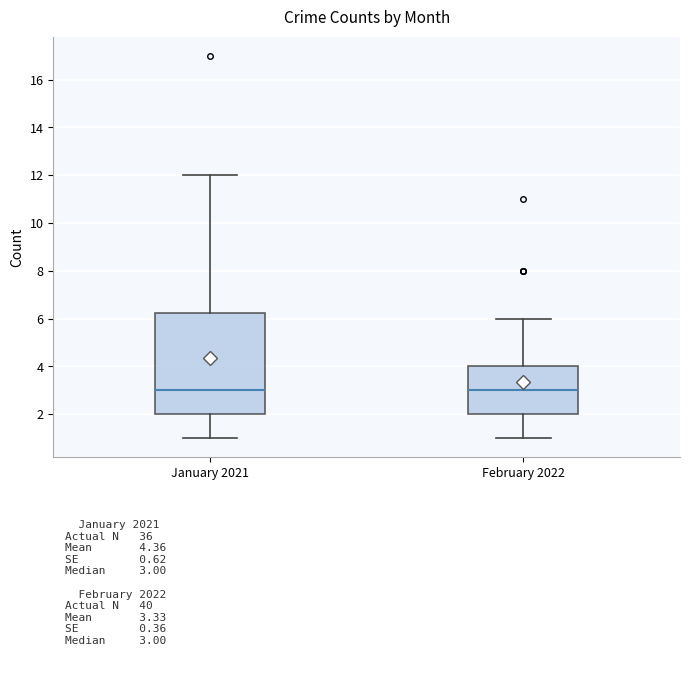

Which box is the tallest, from its lower edge to its upper edge?

January 2021